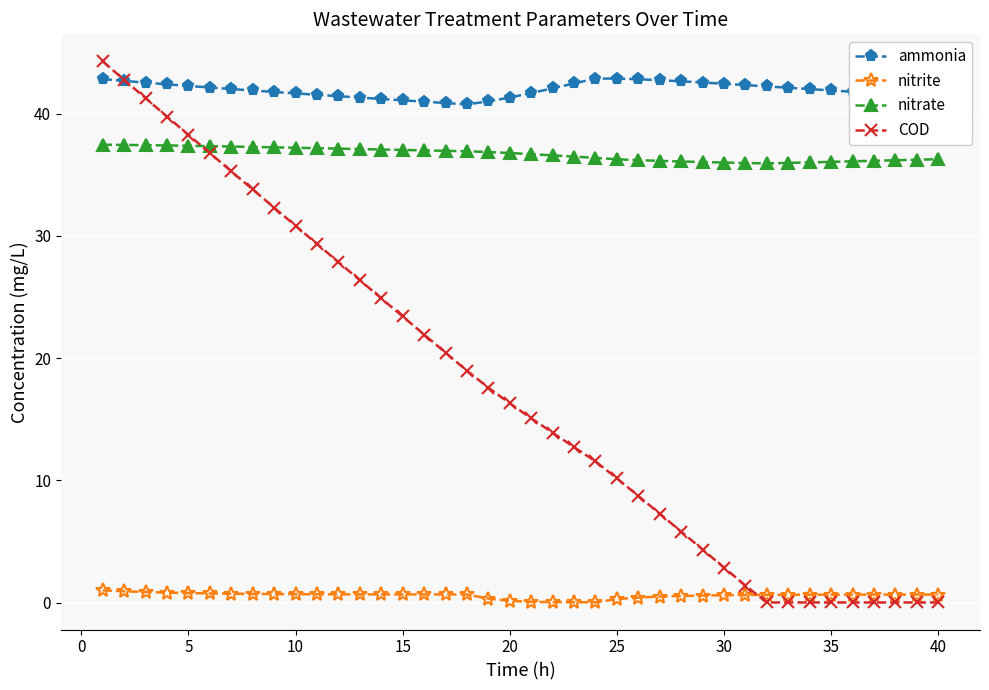

What is the value of the nitrate point at the 31st from the left?

36.0